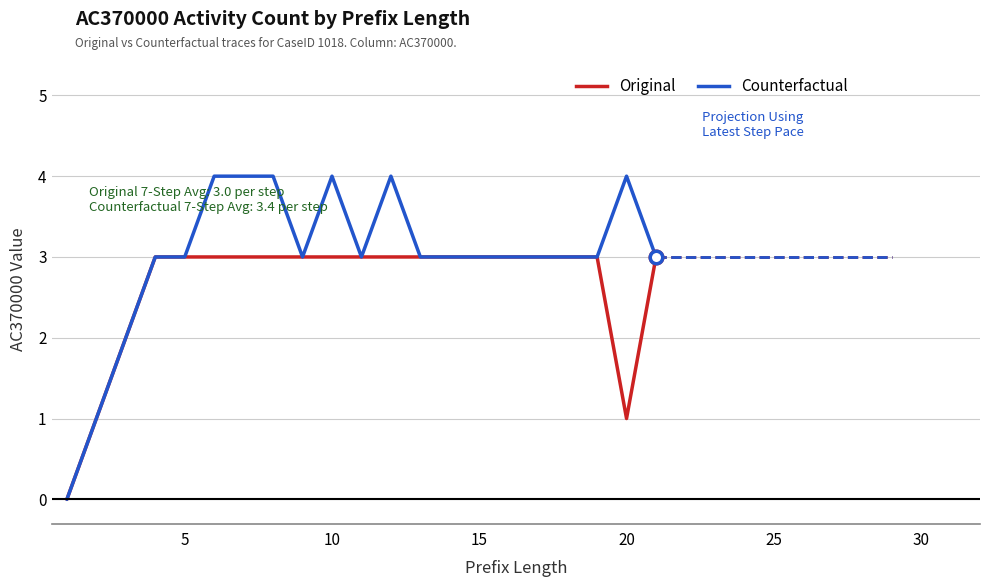

What is the maximum value shown in the chart?

4